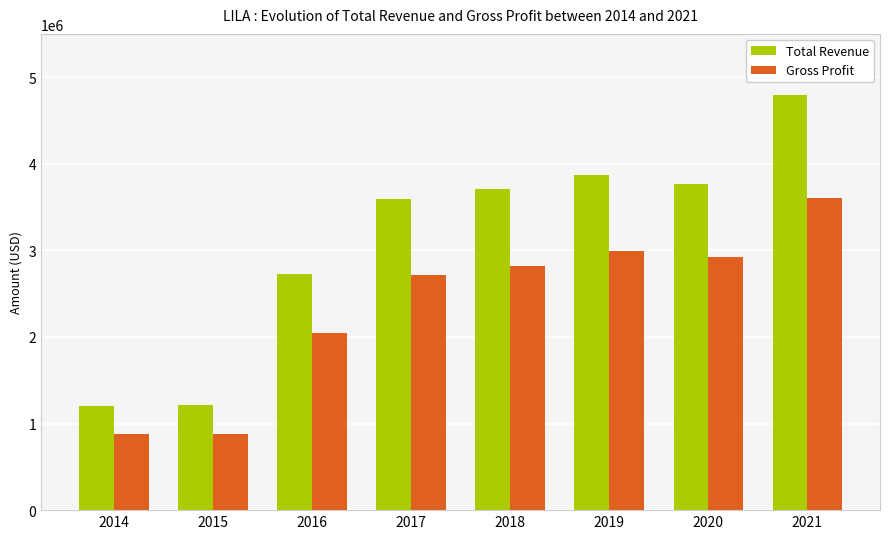

List the series in order of their peak value, highest first.

Total Revenue, Gross Profit